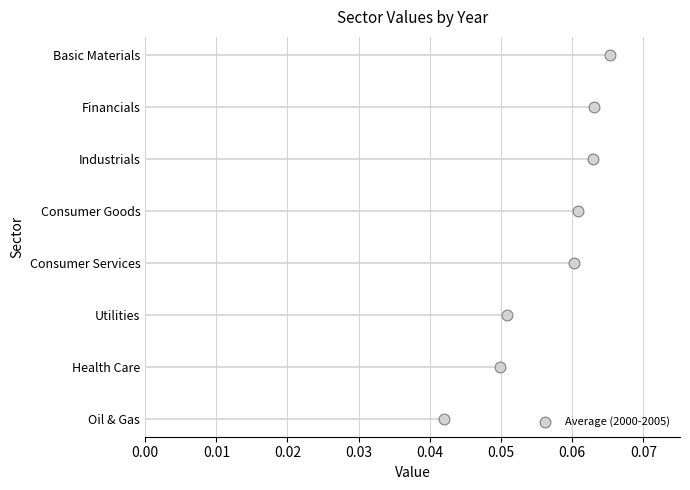

What is the change in value from 0.02 to 0.04?

+2